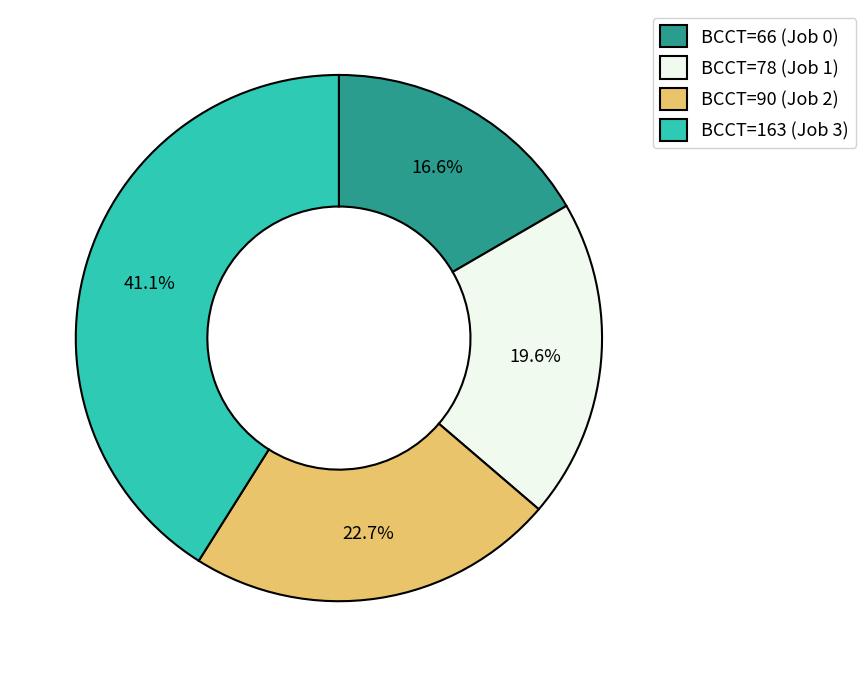

Is there a majority slice in this chart?

No